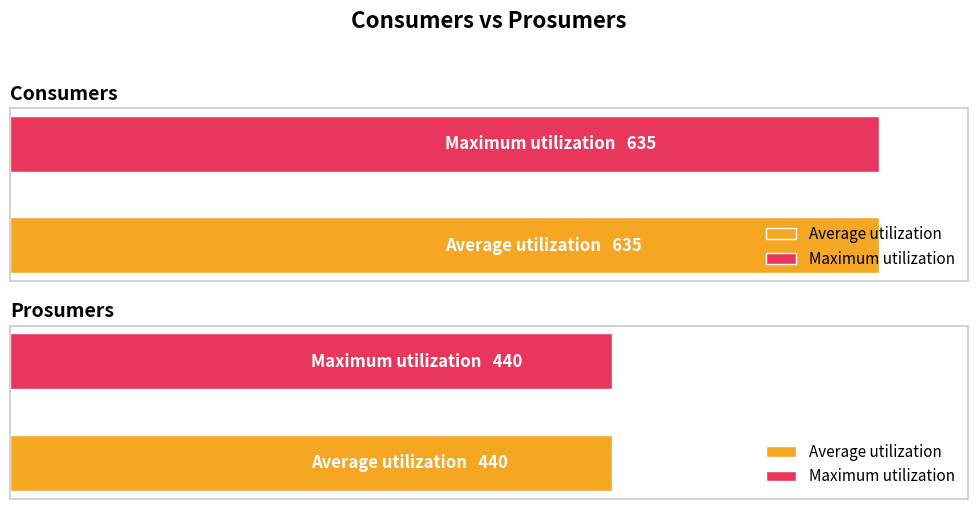

What is the sum of the Prosumers values at 9 and 7?

880